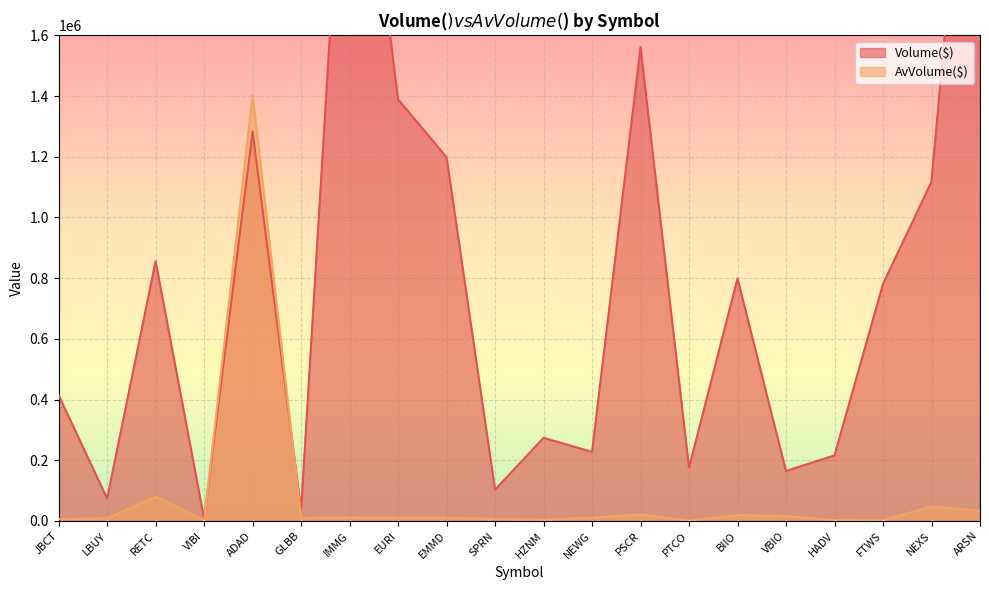

True or false: AvVolume($) has a value of 1403570 at ADAD.

True